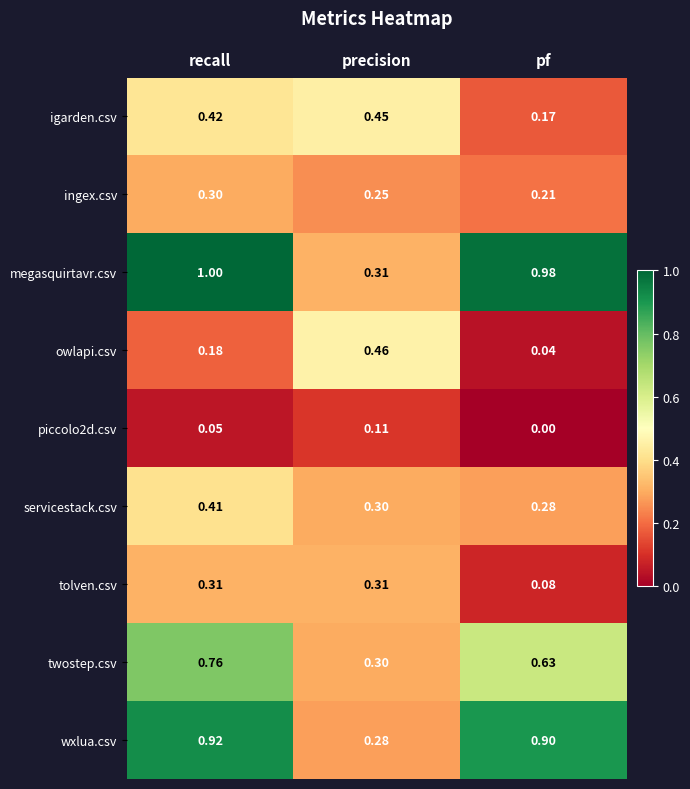

Which category has the highest value across all series?

recall